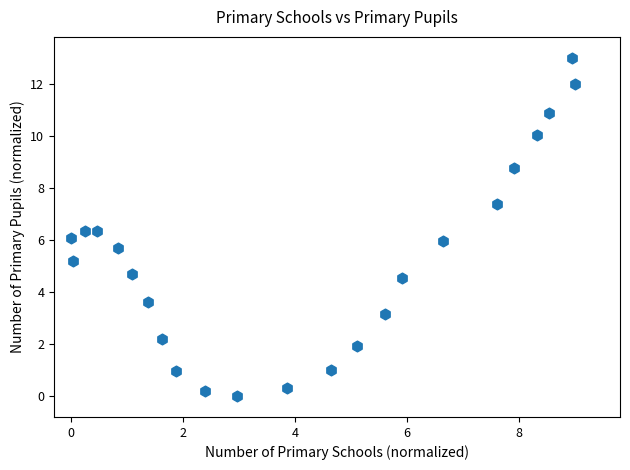

What is the range of Y values (max minus min)?

13.0